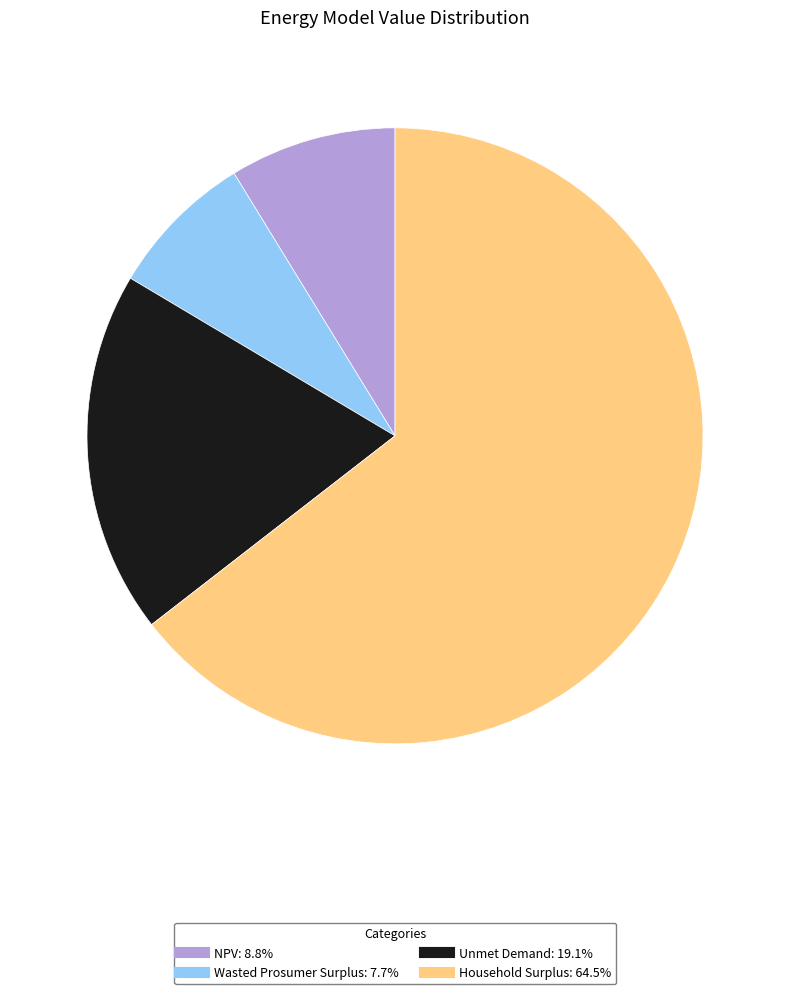

Combined, do NPV and Unmet Demand account for over 50%?

No